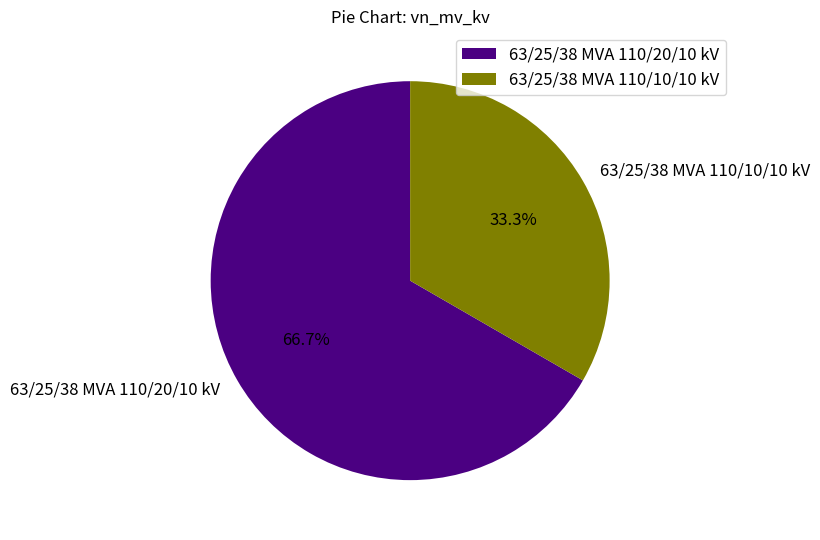

Is there any slice that represents more than half of the pie?

Yes